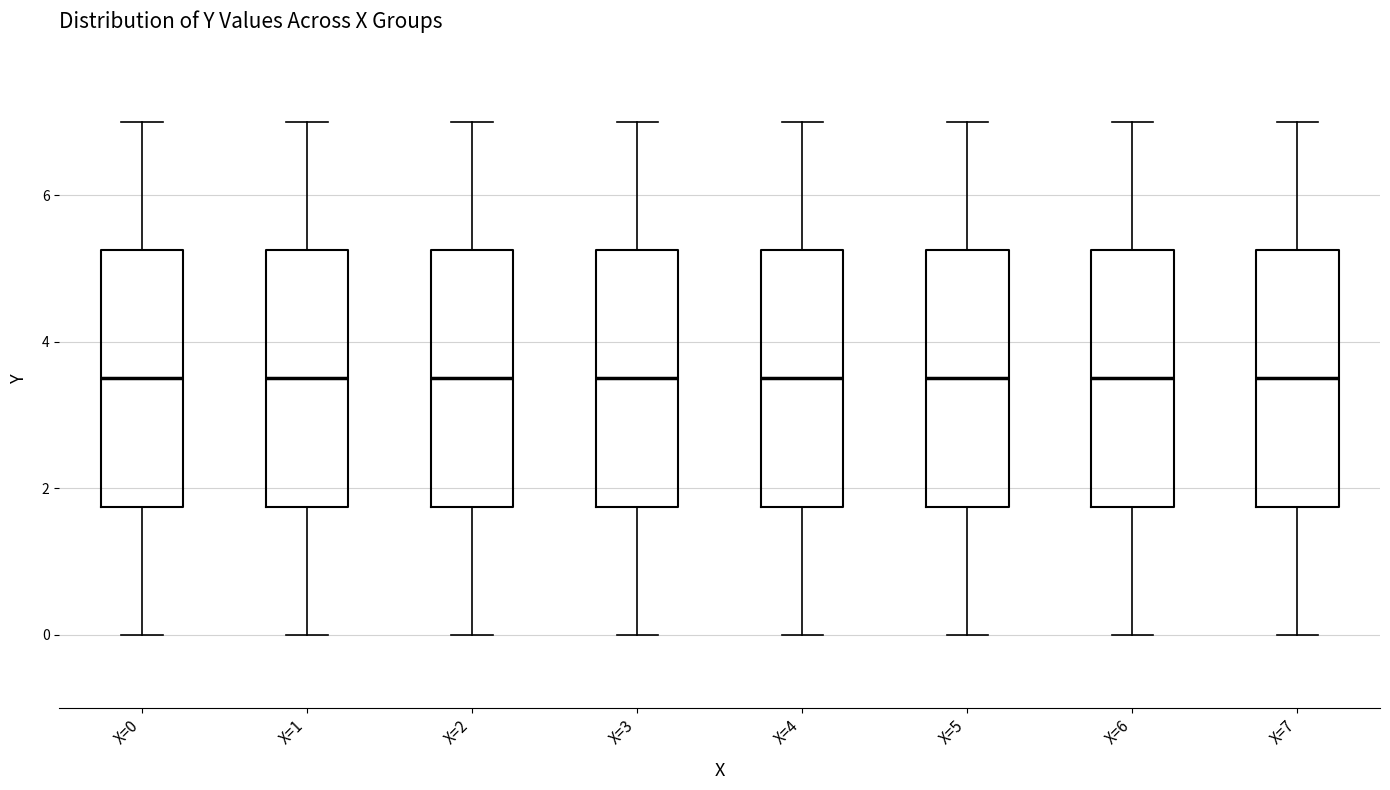

Reading left to right, read every box against the y-axis: the position of its median line, the range the box covers, and the ends of its whiskers. The values are not printed on the chart, so give them approximately, as read against the axis.

X=0: median 3.6, box 1.8 to 5.2, whiskers 0.0 to 7.0
X=1: median 3.6, box 1.8 to 5.2, whiskers 0.0 to 7.0
X=2: median 3.6, box 1.8 to 5.2, whiskers 0.0 to 7.0
X=3: median 3.6, box 1.8 to 5.2, whiskers 0.0 to 7.0
X=4: median 3.6, box 1.8 to 5.2, whiskers 0.0 to 7.0
X=5: median 3.6, box 1.8 to 5.2, whiskers 0.0 to 7.0
X=6: median 3.6, box 1.8 to 5.2, whiskers 0.0 to 7.0
X=7: median 3.6, box 1.8 to 5.2, whiskers 0.0 to 7.0